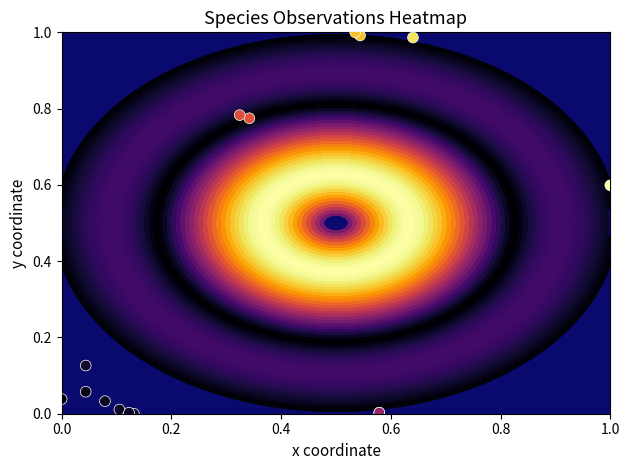

What is the average value?

0.4